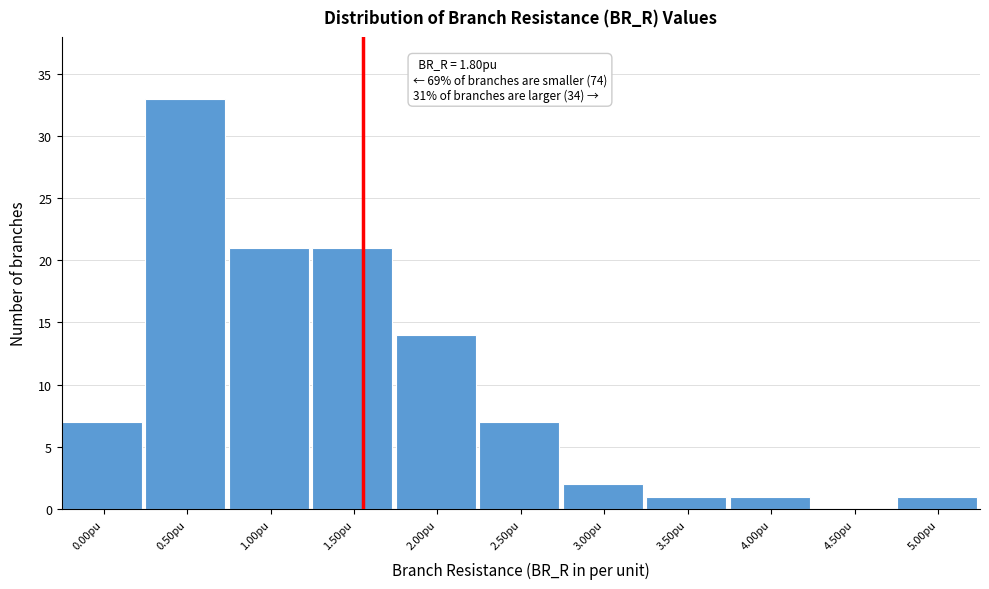

Reading left to right, list all the values displayed in this chart.

0.00pu=7	0.50pu=33	1.00pu=21	1.50pu=21	2.00pu=14	2.50pu=7	3.00pu=2	3.50pu=1	4.00pu=1	4.50pu=0	5.00pu=1